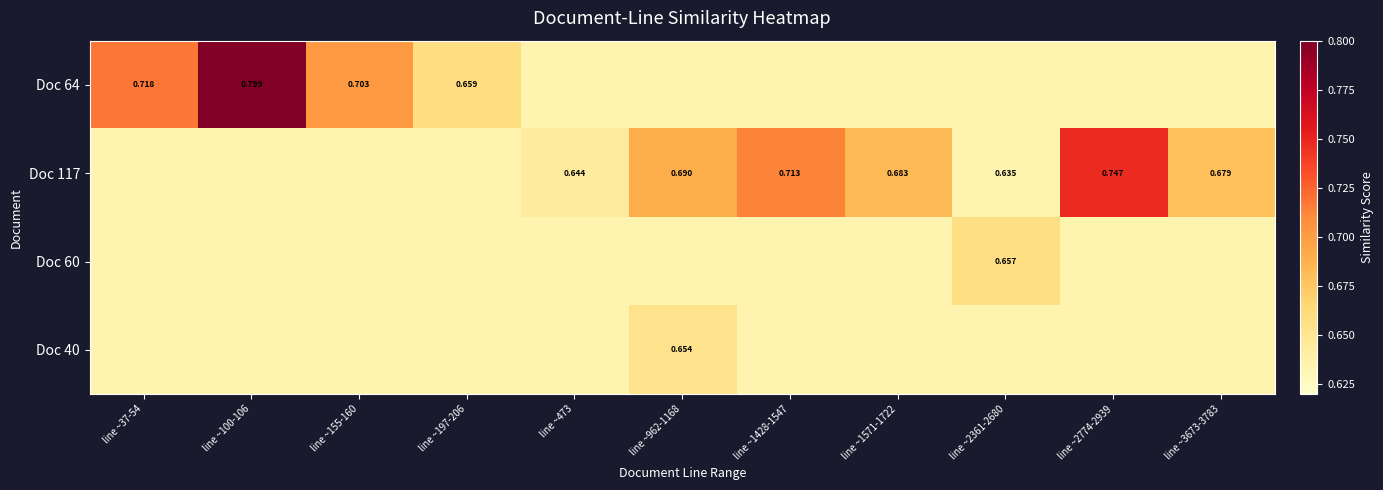

The Doc 40 series shows 0.8 at line ~197-206. True or false?

False